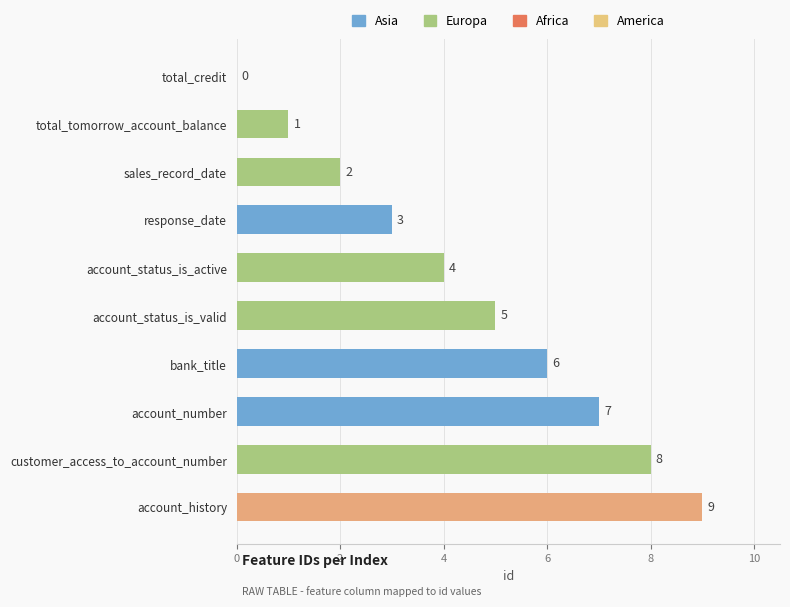

Does the chart contain stacked bars?

No